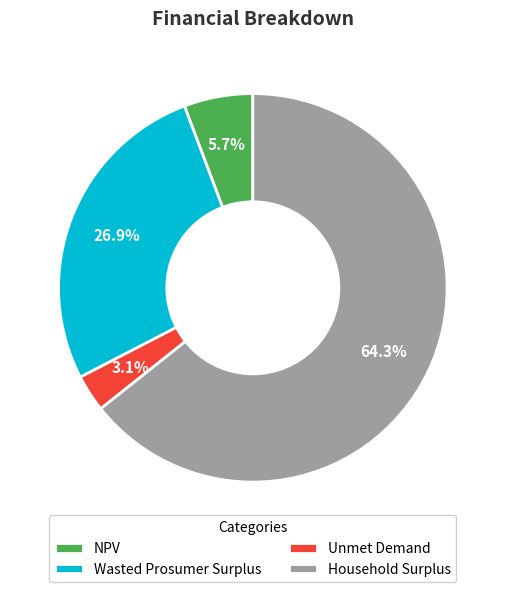

Count the number of slices in the pie.

4